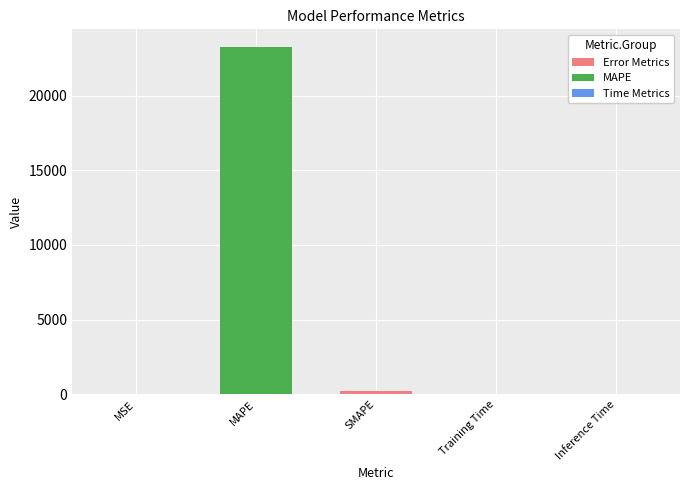

Is it true that the value at MAPE is 23271.2?

True